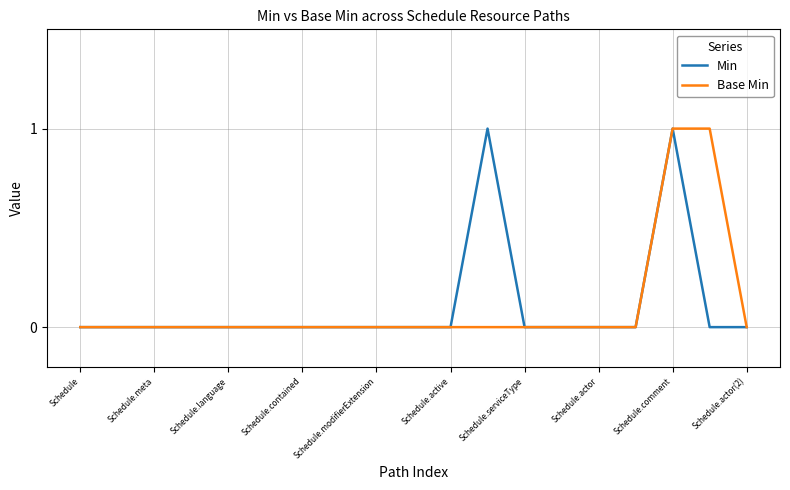

What are all the series names shown in the legend?

Min, Base Min